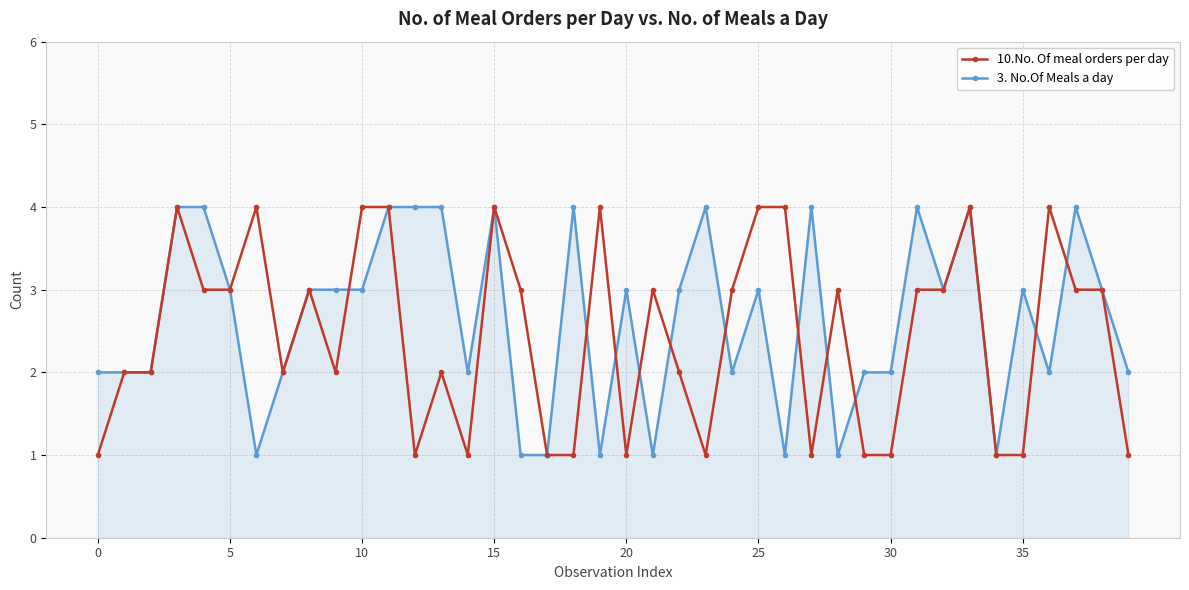

What is the greatest value displayed?

4